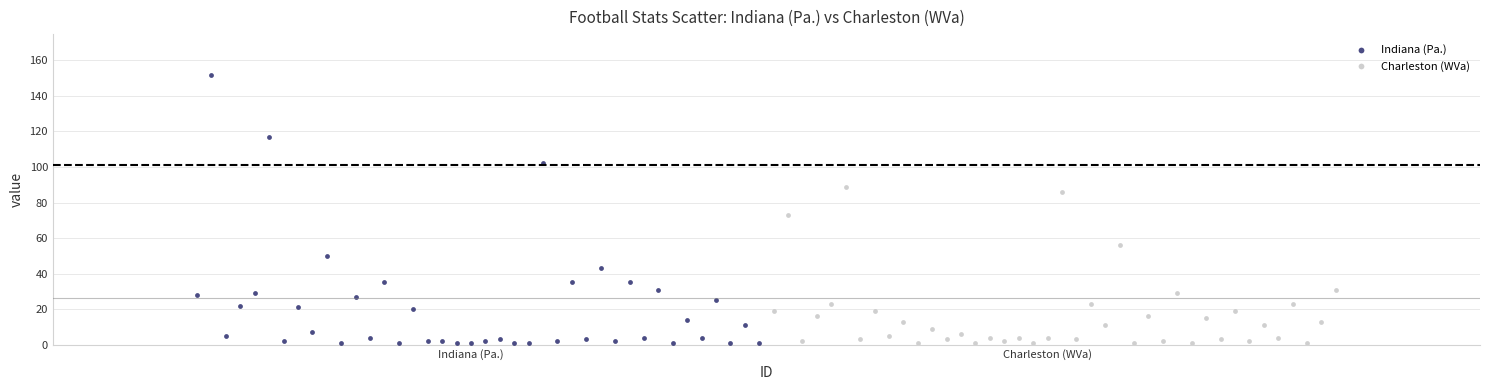

Which series has the widest spread of Y values?

Indiana (Pa.)